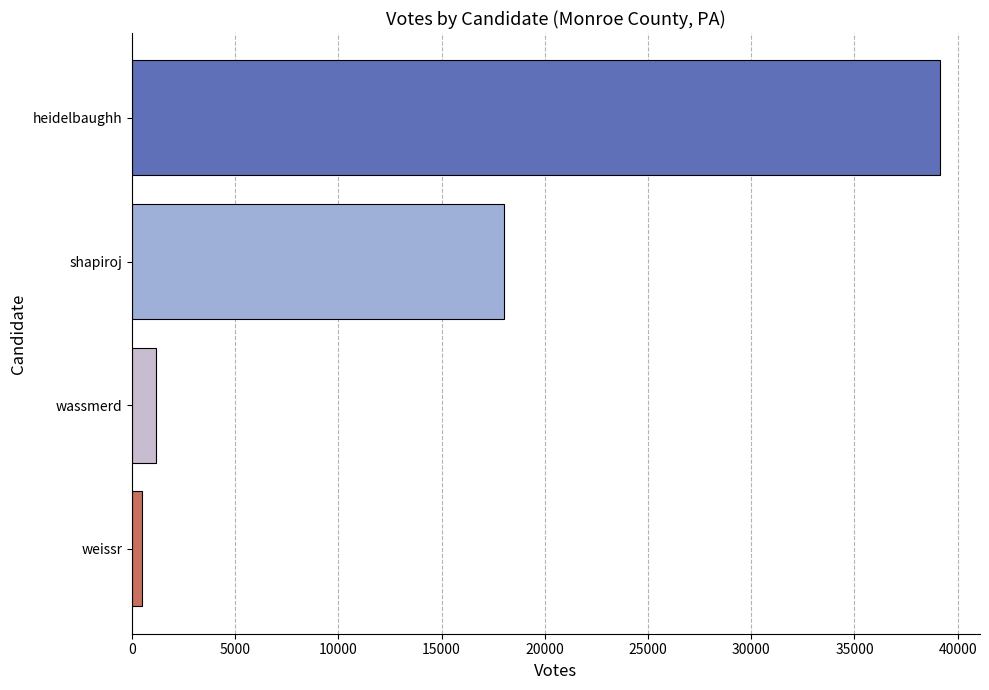

What is the difference between the maximum and second lowest values?

37945